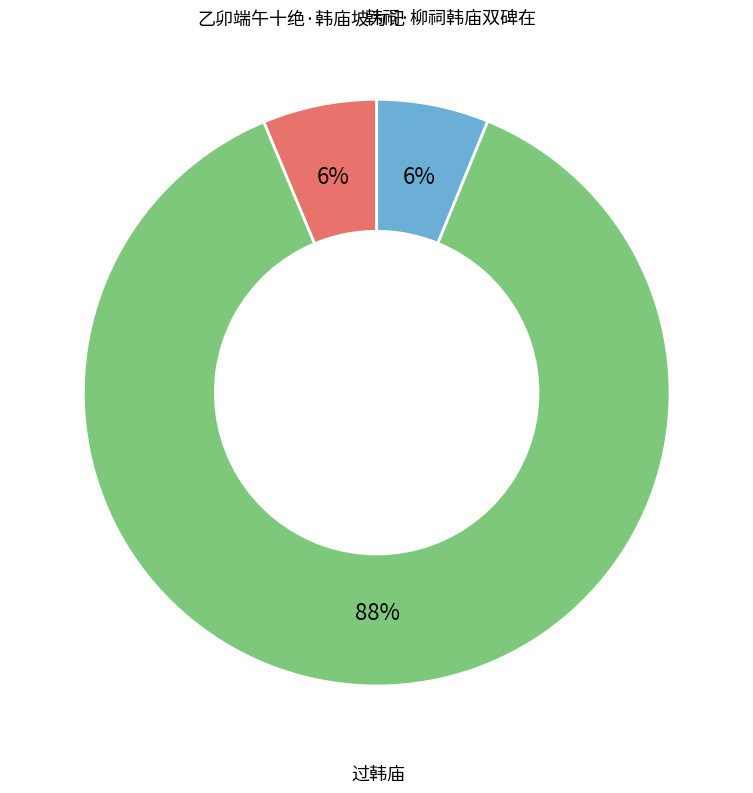

Approximately how many times larger is the value at 乙卯端午十绝·韩庙坡为记 compared to 韩祠·柳祠韩庙双碑在?

1.0